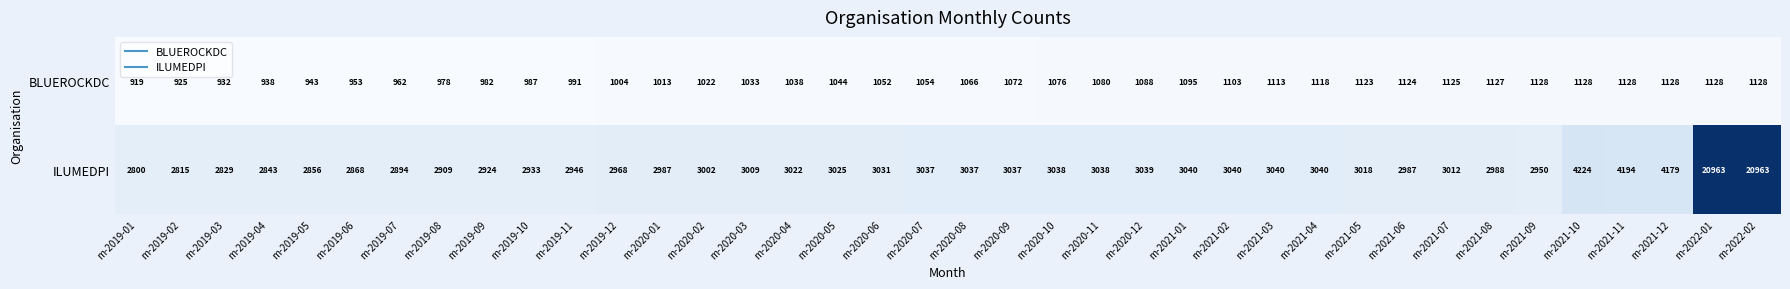

What is the spread (max minus min) of values at m-2021-09?

1822